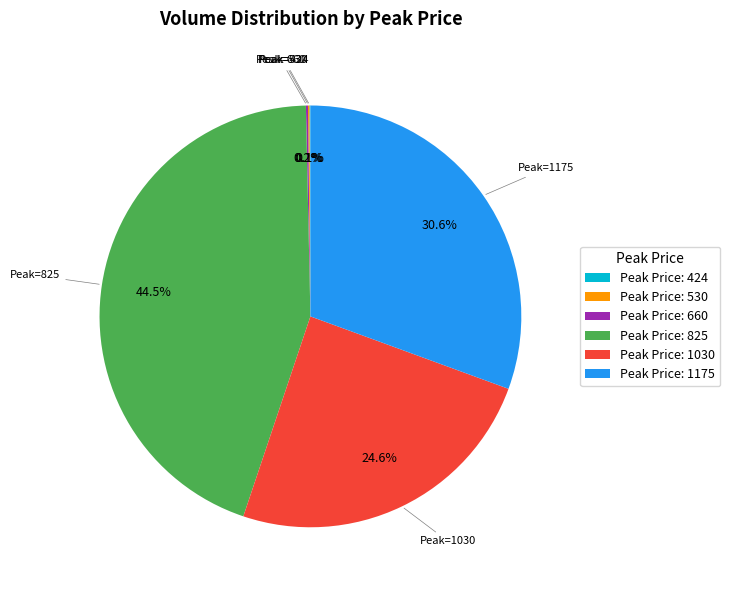

Does any single category account for the majority?

No